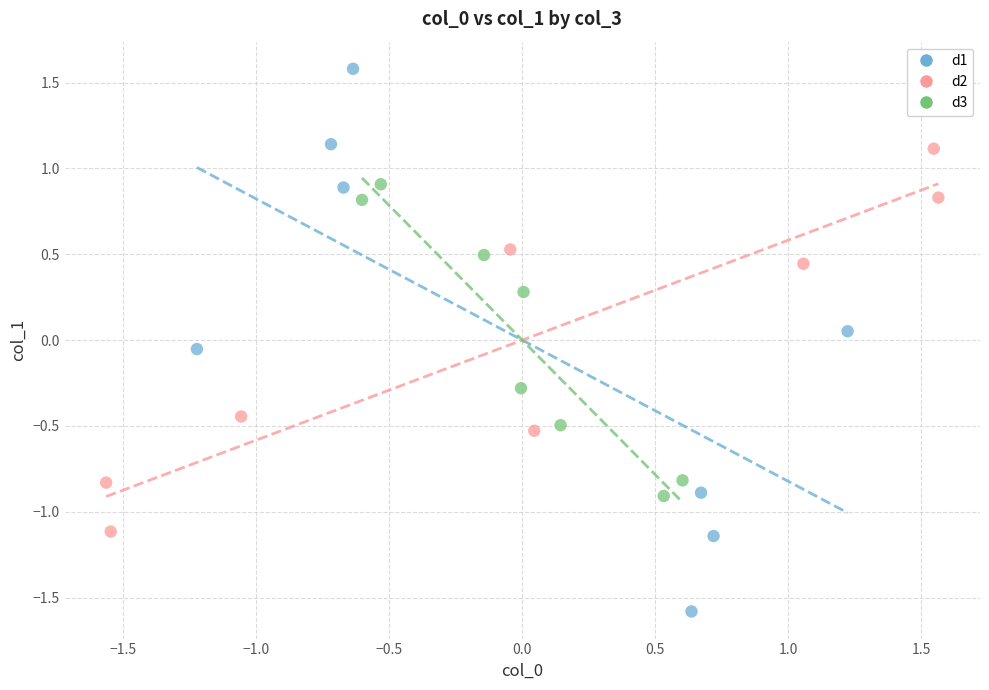

Which series has the largest Y range (max minus min)?

d1